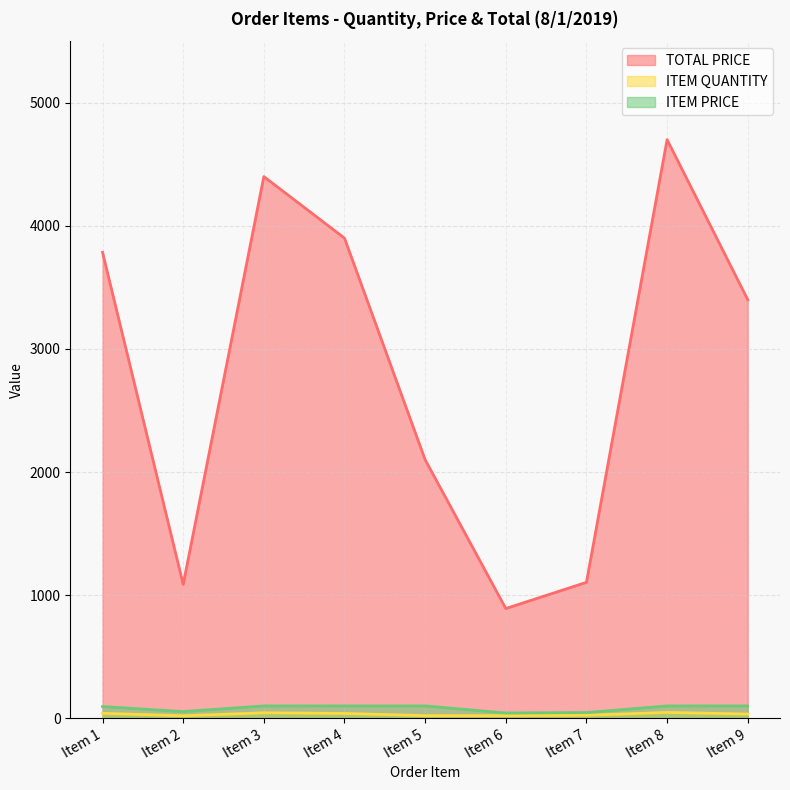

Where is the first local maximum for ITEM QUANTITY?

Item 3